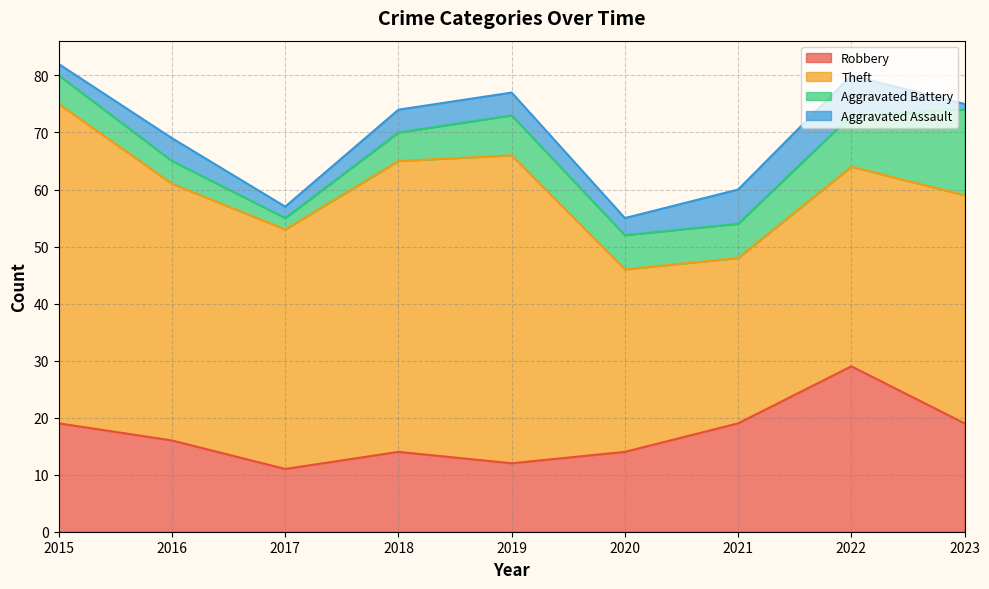

What is the sum of the Robbery values at 2018 and 2023?

33